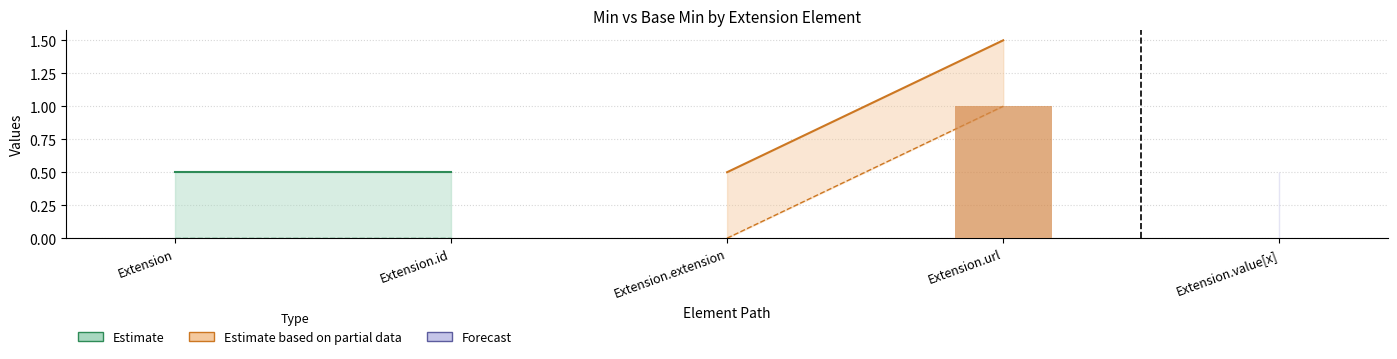

Between Extension.extension and Extension.url, which is larger?

Extension.url